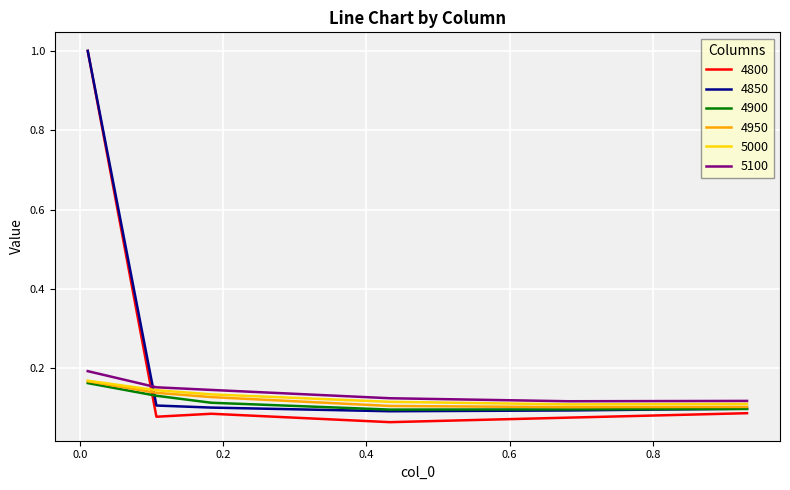

What is the maximum value for 4850?

1.0